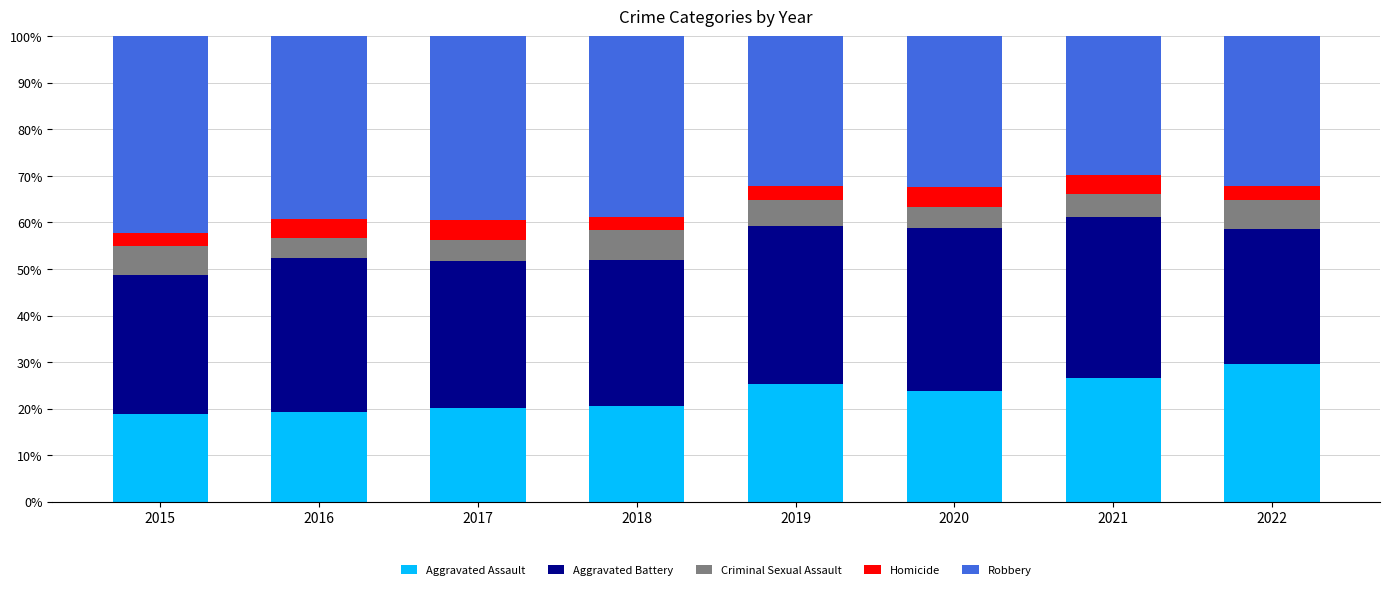

How many categories are shown in the chart?

8